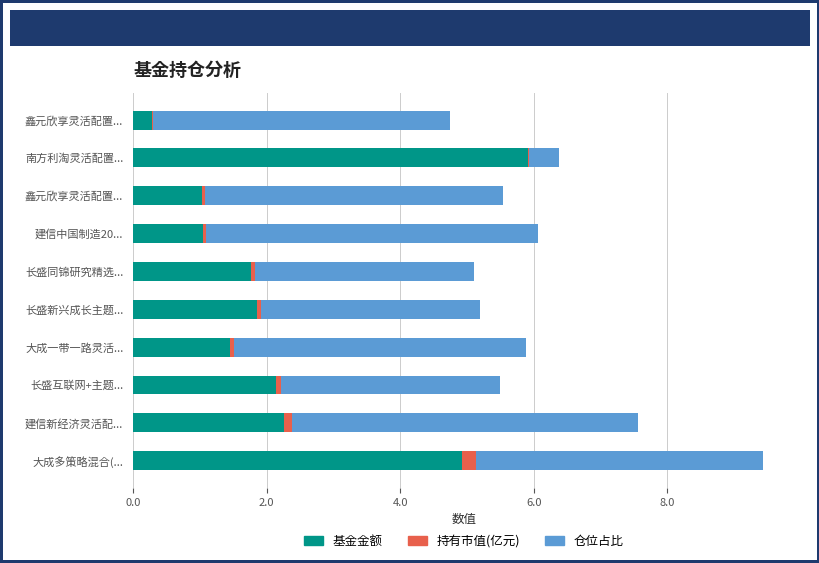

At how many categories does at least one series exceed 1?

10